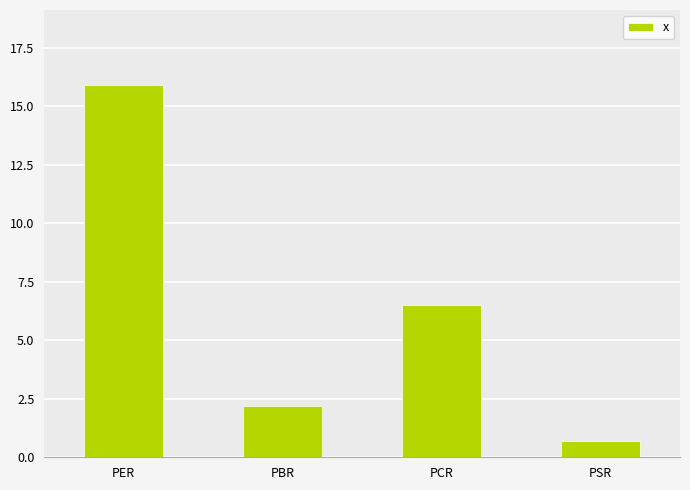

Which category has the highest value across all series?

PER